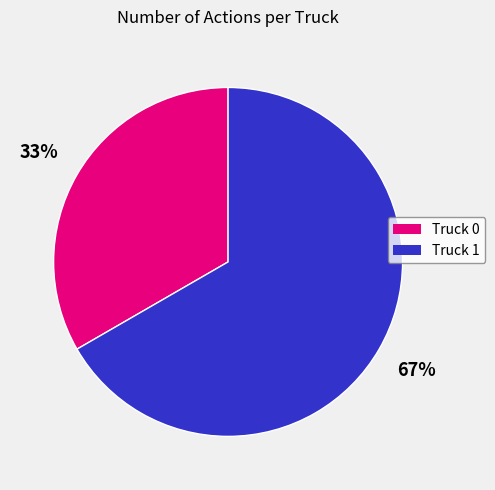

To the nearest percent, what percentage of the pie is Truck 1?

67%